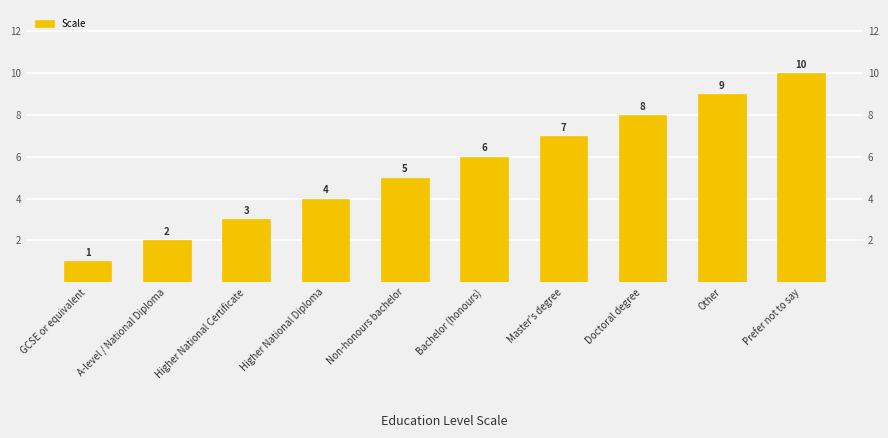

The chart shows a value of 1 at GCSE or equivalent. True or false?

True